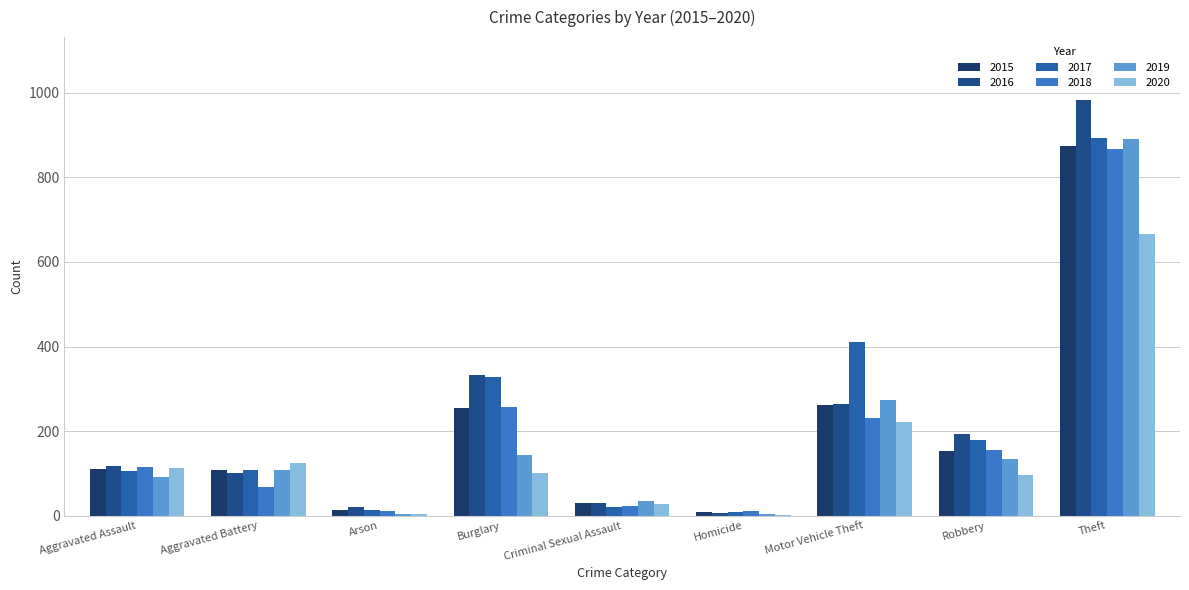

Rank the categories by 2020 value from highest to lowest.

Theft, Motor Vehicle Theft, Aggravated Battery, Aggravated Assault, Burglary, Robbery, Criminal Sexual Assault, Arson, Homicide